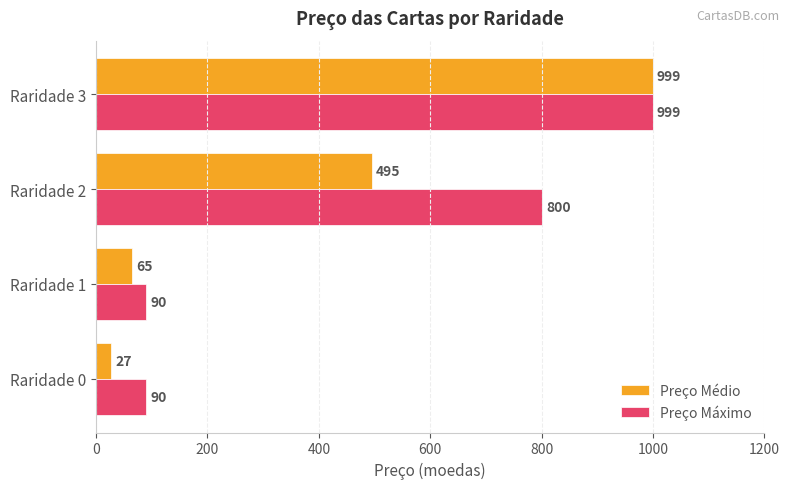

What is the maximum value shown in the chart?

999.0